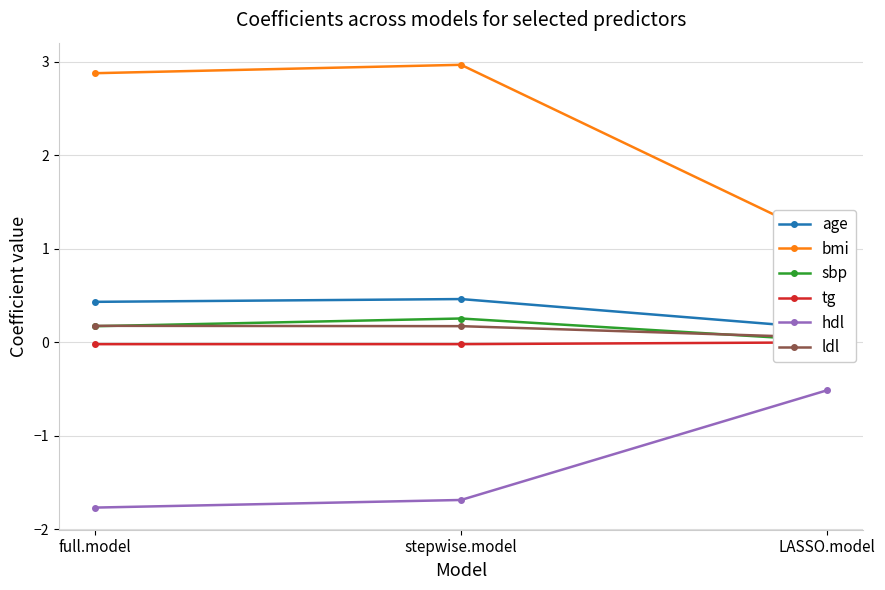

What is the total value across all series at stepwise.model?

2.1